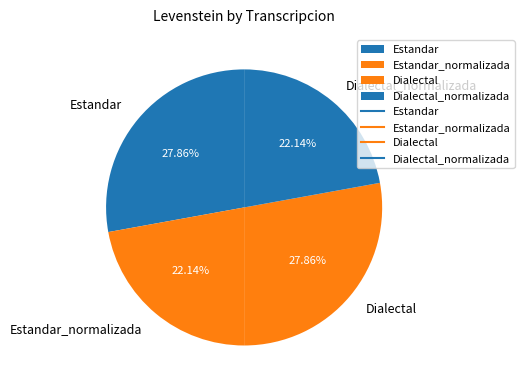

What percentage is NOT represented by Estandar_normalizada?

77.9%